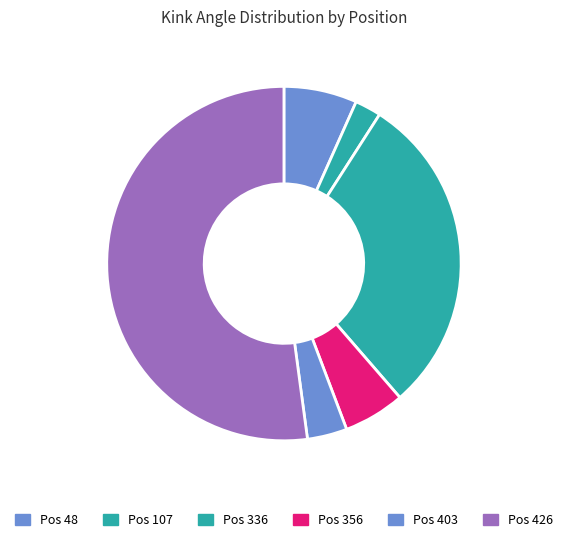

Count the number of slices in the pie.

6